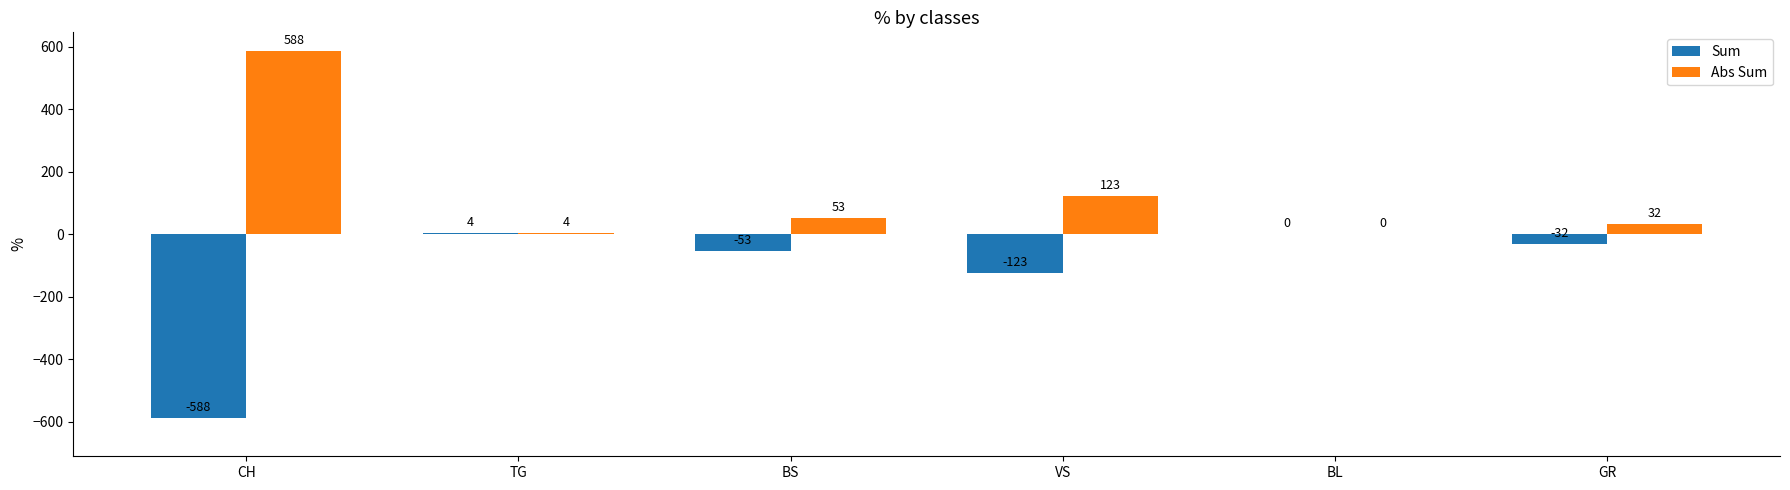

Reading right to left, transcribe all the data shown in this chart.

Sum: GR=-32	BL=0	VS=-123	BS=-53	TG=4	CH=-588
Abs Sum: GR=32	BL=0	VS=123	BS=53	TG=4	CH=588